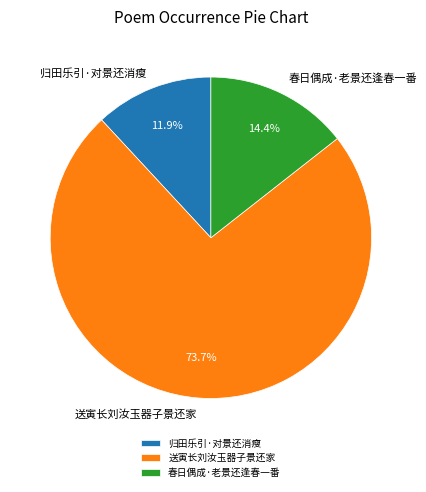

Which slice is the smallest?

归田乐引·对景还消瘦